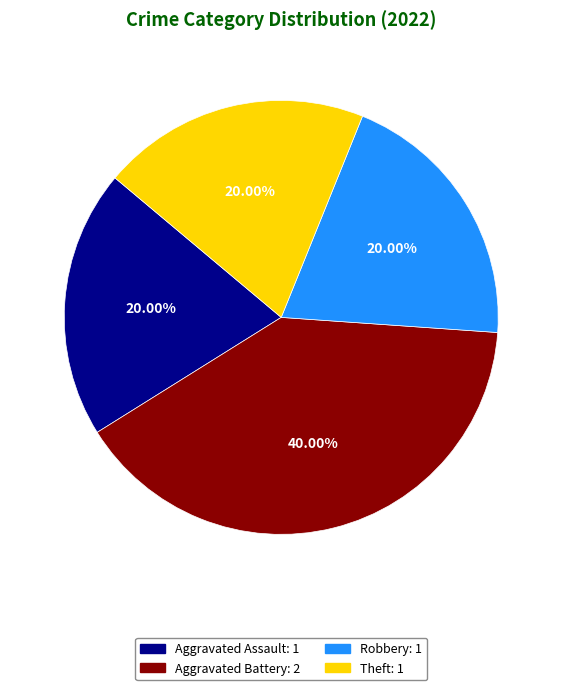

Is there a majority slice in this chart?

No